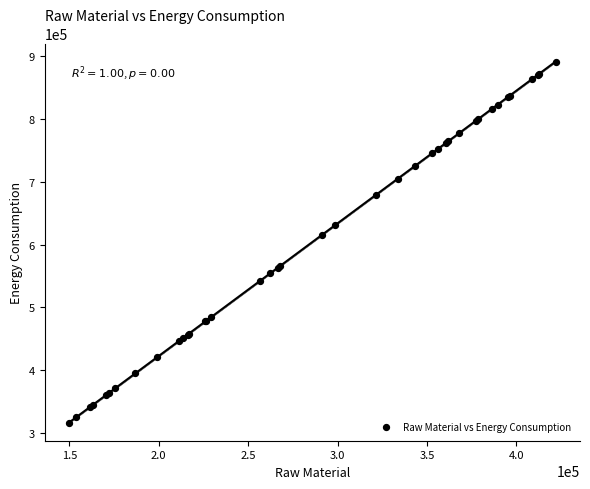

What Y value in the scatter plot is closest to 603947?

615507